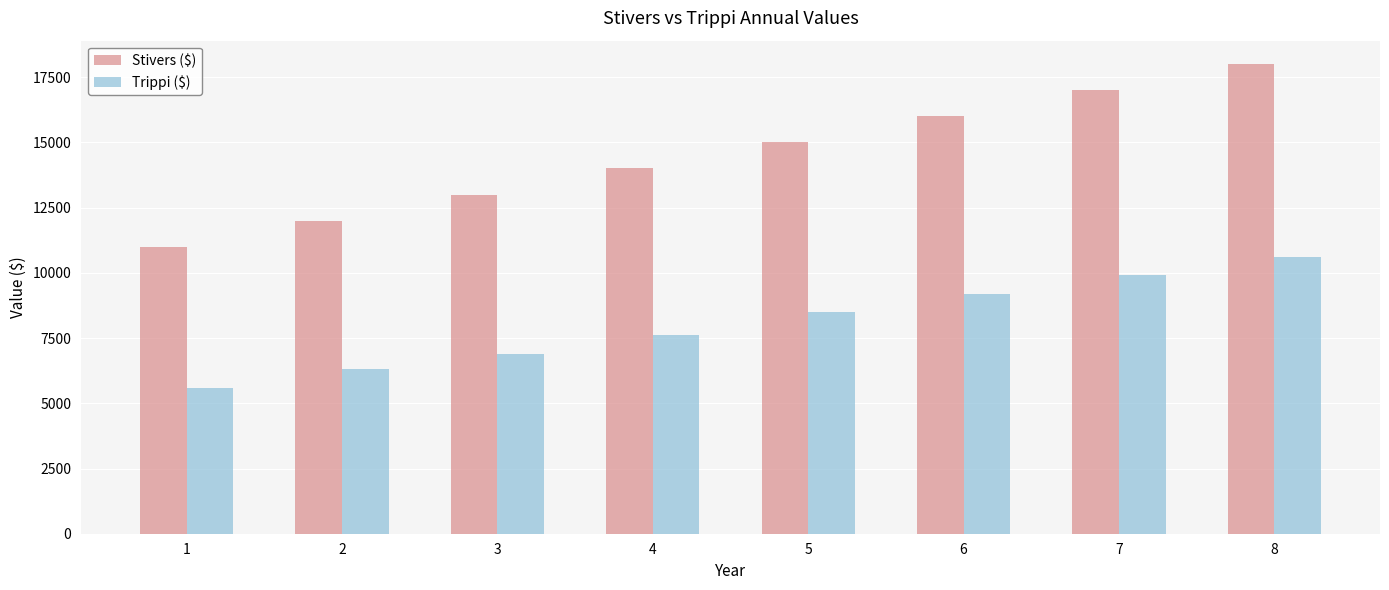

At 2, list the series in order from largest to smallest.

Stivers ($), Trippi ($)